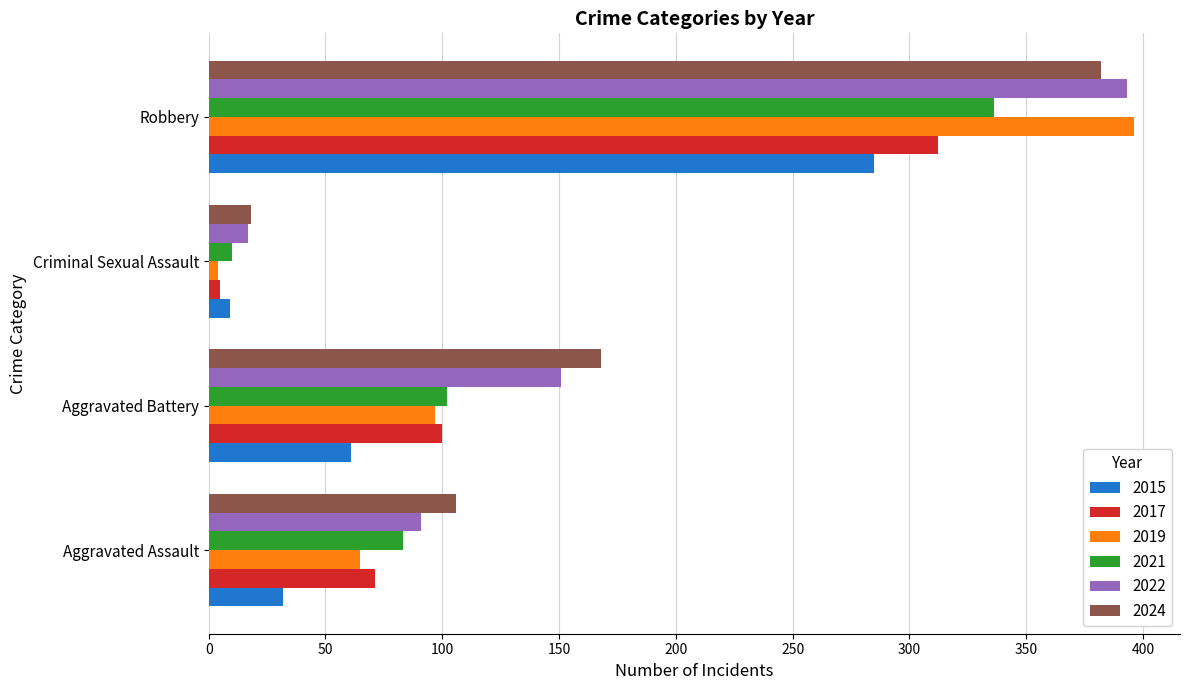

What is the difference between the highest and lowest values at Aggravated Assault?

74